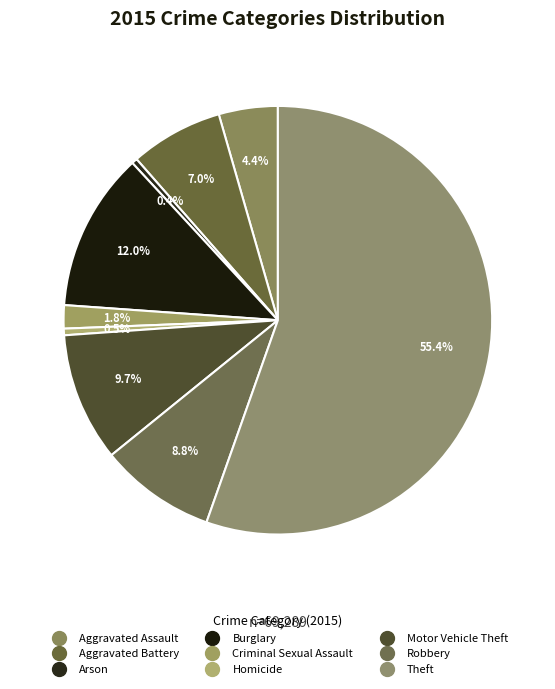

The Aggravated Battery slice represents 7% of the pie. True or false?

True